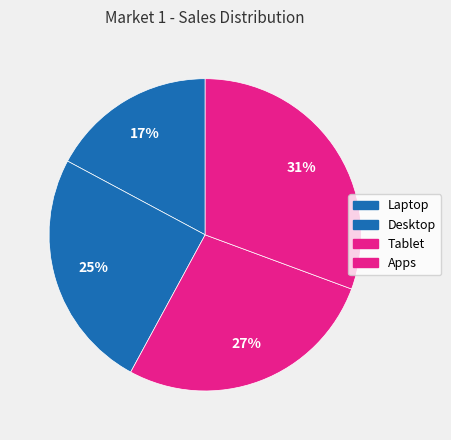

Which category has the biggest portion of the pie?

Apps